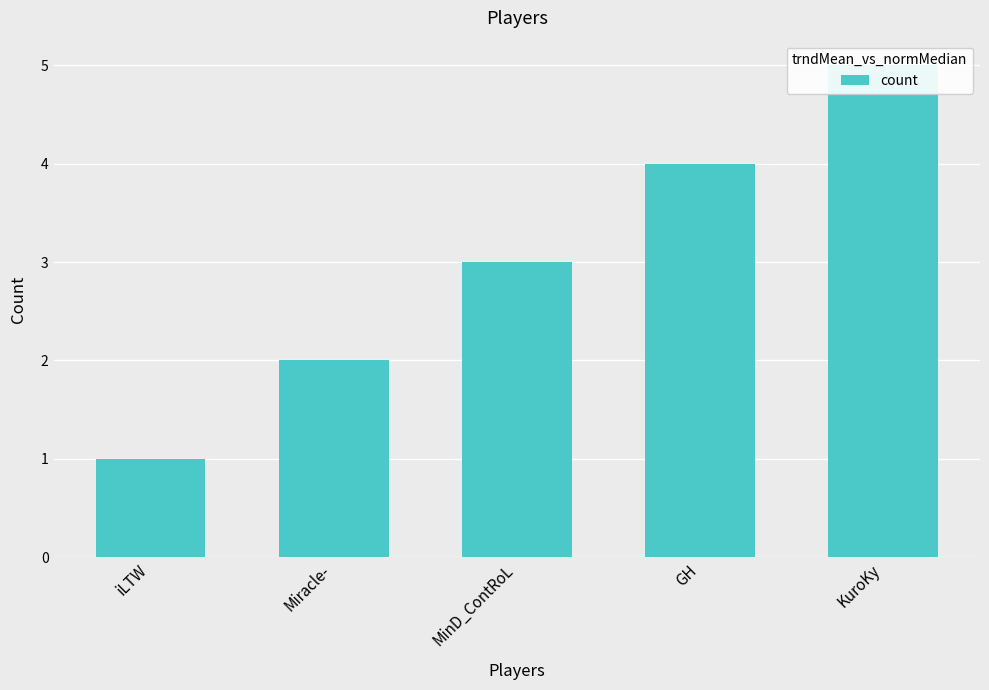

True or false: the data shows 6 at GH.

False